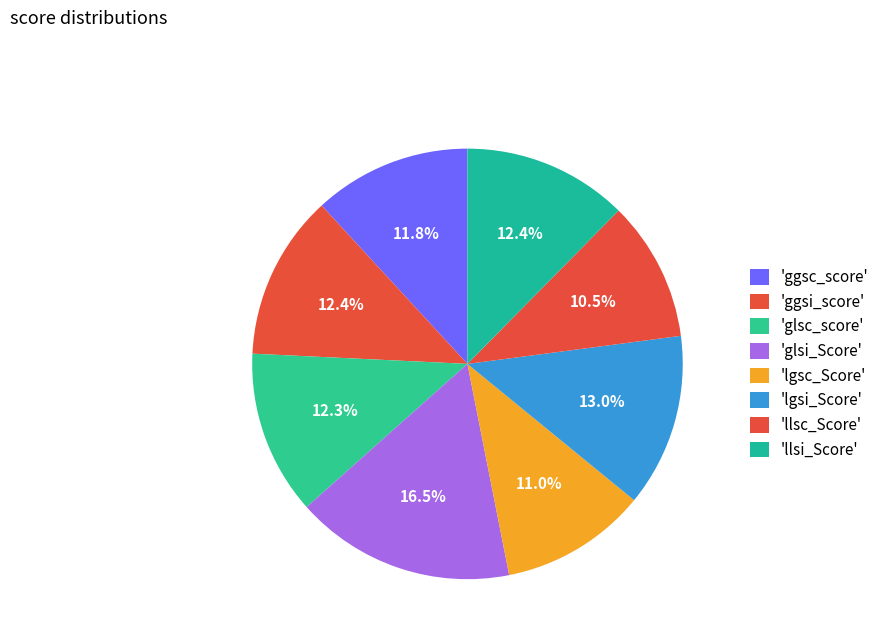

Rank the categories by value from highest to lowest.

glsi_Score, lgsi_Score, ggsi_score, llsi_Score, glsc_score, ggsc_score, lgsc_Score, llsc_Score